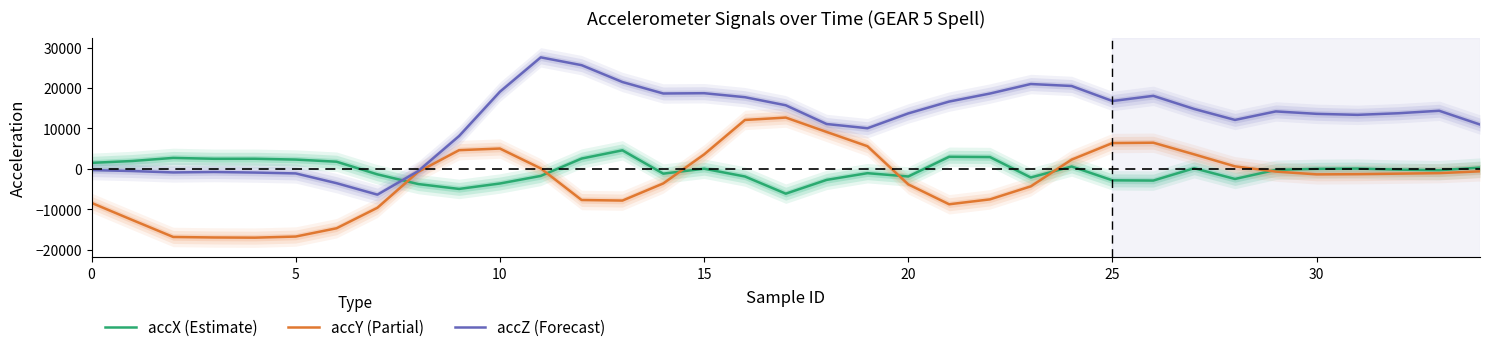

At 0, list the series in order from smallest to largest.

accY (Partial), accZ (Forecast), accX (Estimate)